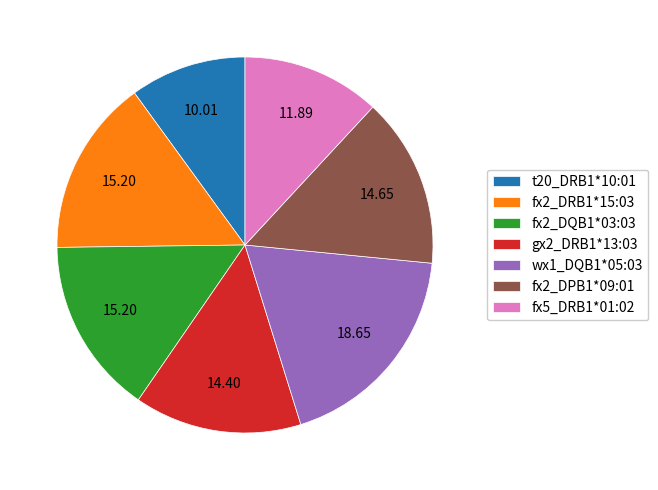

Which has a higher value, fx2_DQB1*03:03 or fx5_DRB1*01:02?

fx2_DQB1*03:03